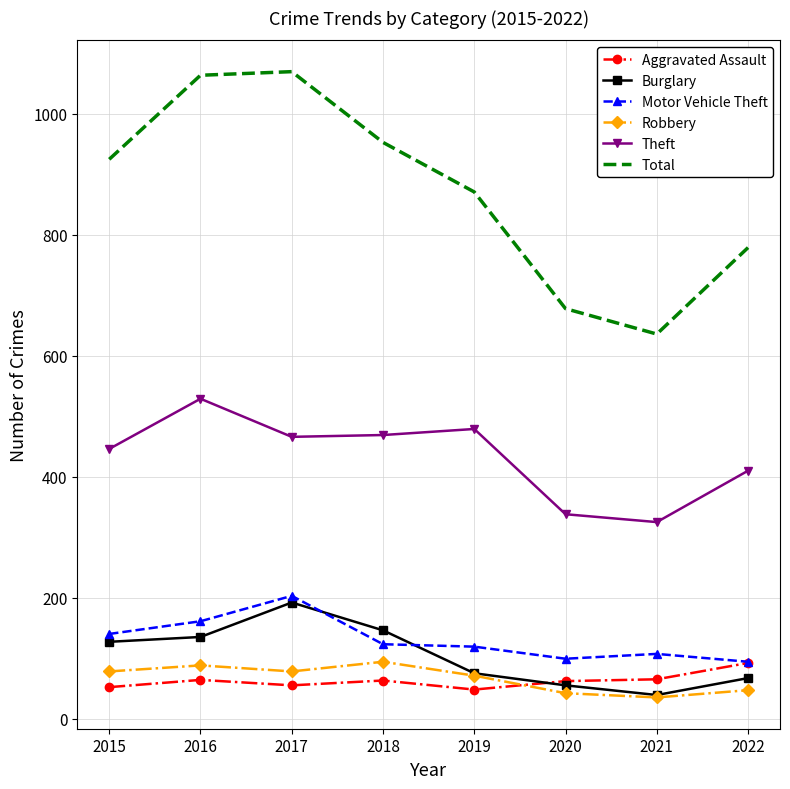

What is the total value across all series at 2018?

1848